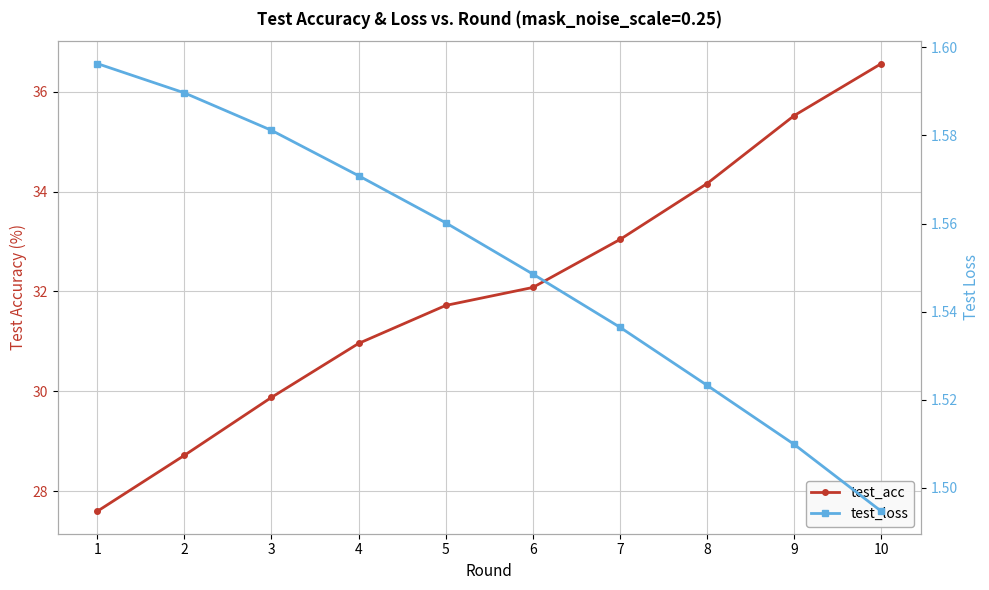

True or false: test_acc and test_loss intersect in this chart.

False